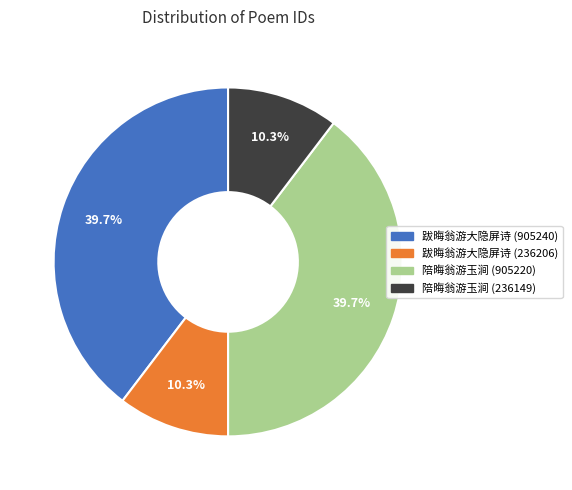

To the nearest percent, what is the combined percentage of 跋晦翁游大隐屏诗 (905240) and 陪晦翁游玉涧 (905220)?

79%